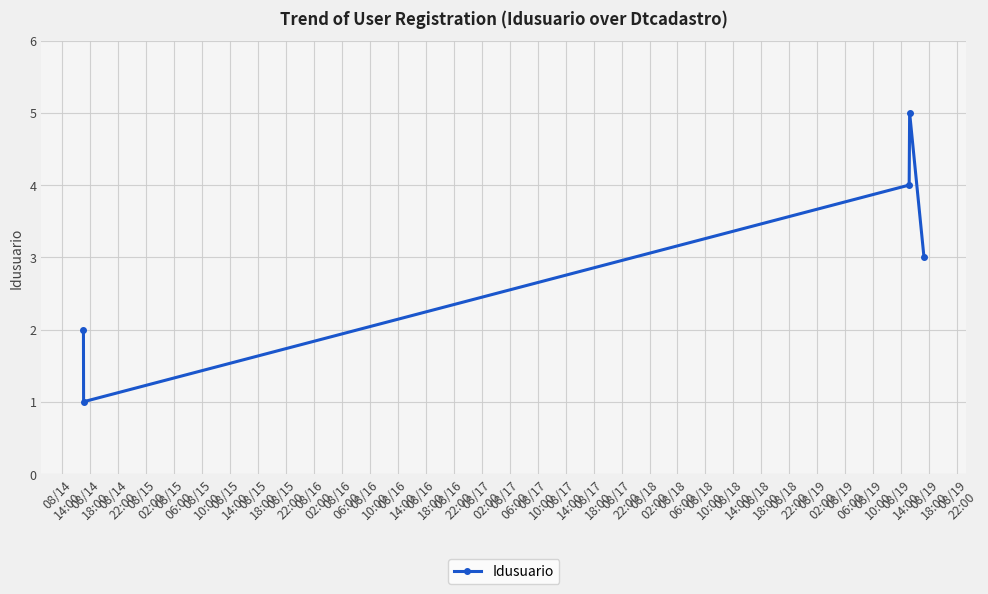

What is the average value?

3